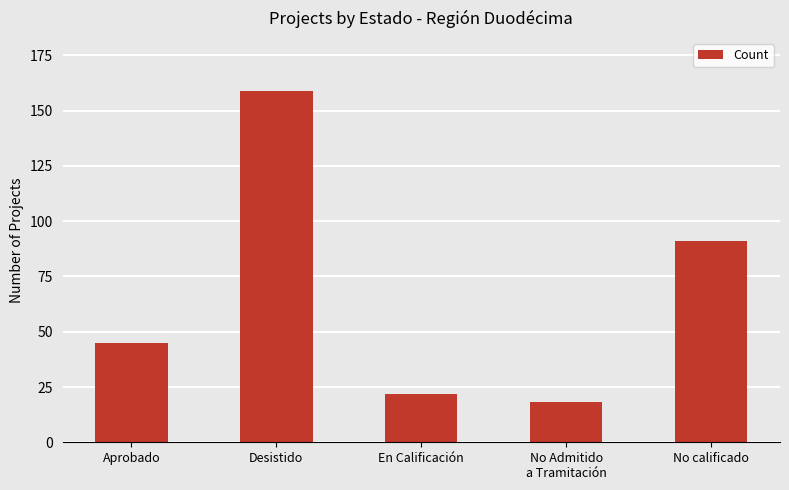

What position from the left is No calificado?

5